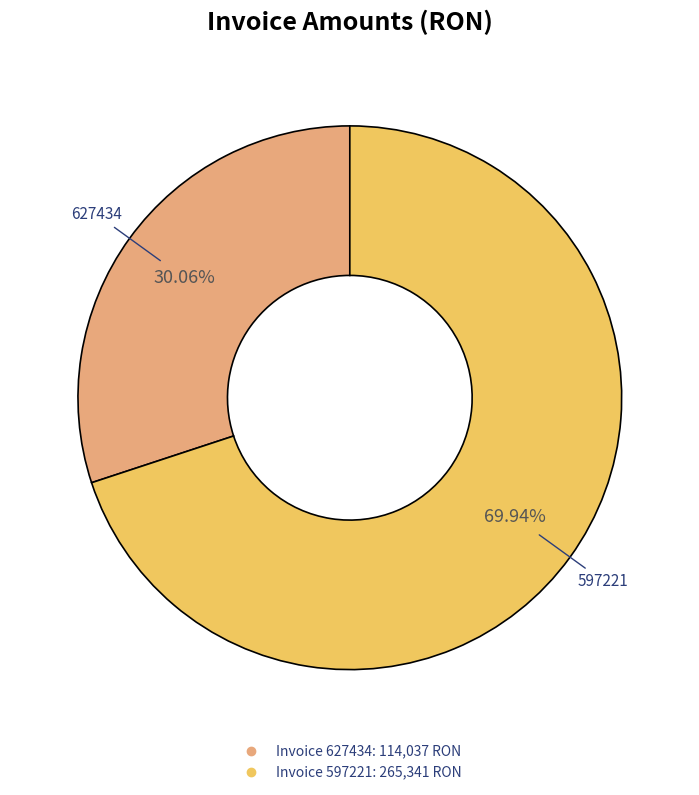

Is there a majority slice in this chart?

Yes